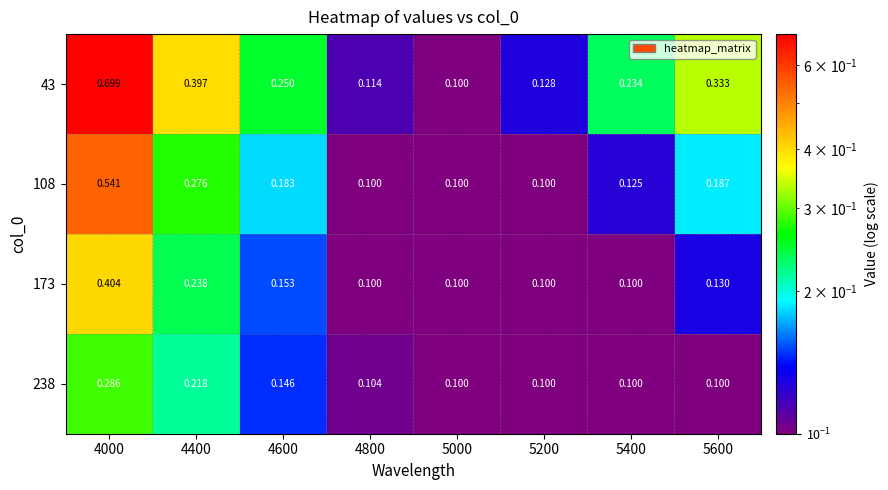

Is the value of 43 at 4400 greater than the value of 108 at 4000?

No